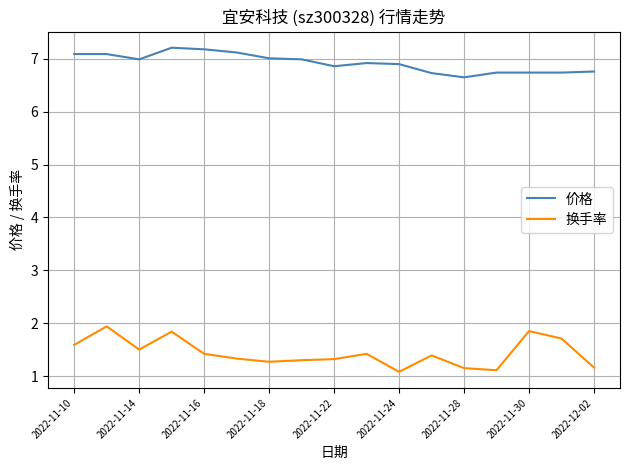

What is the maximum value for 换手率?

1.9